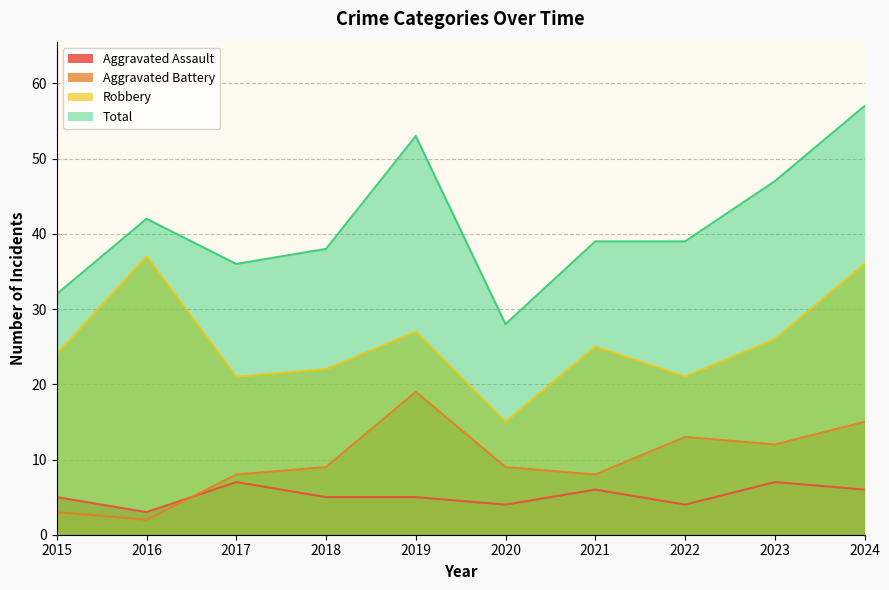

True or false: Aggravated Battery and Total cross at least once.

False